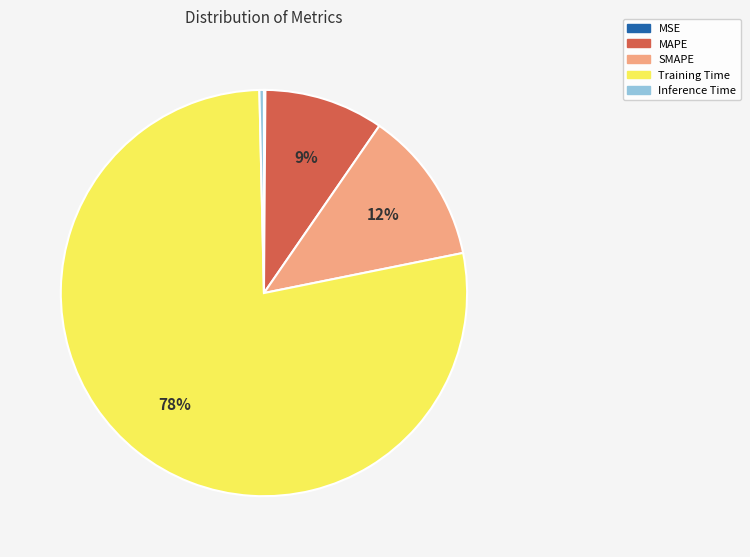

Is there any slice that represents more than half of the pie?

Yes